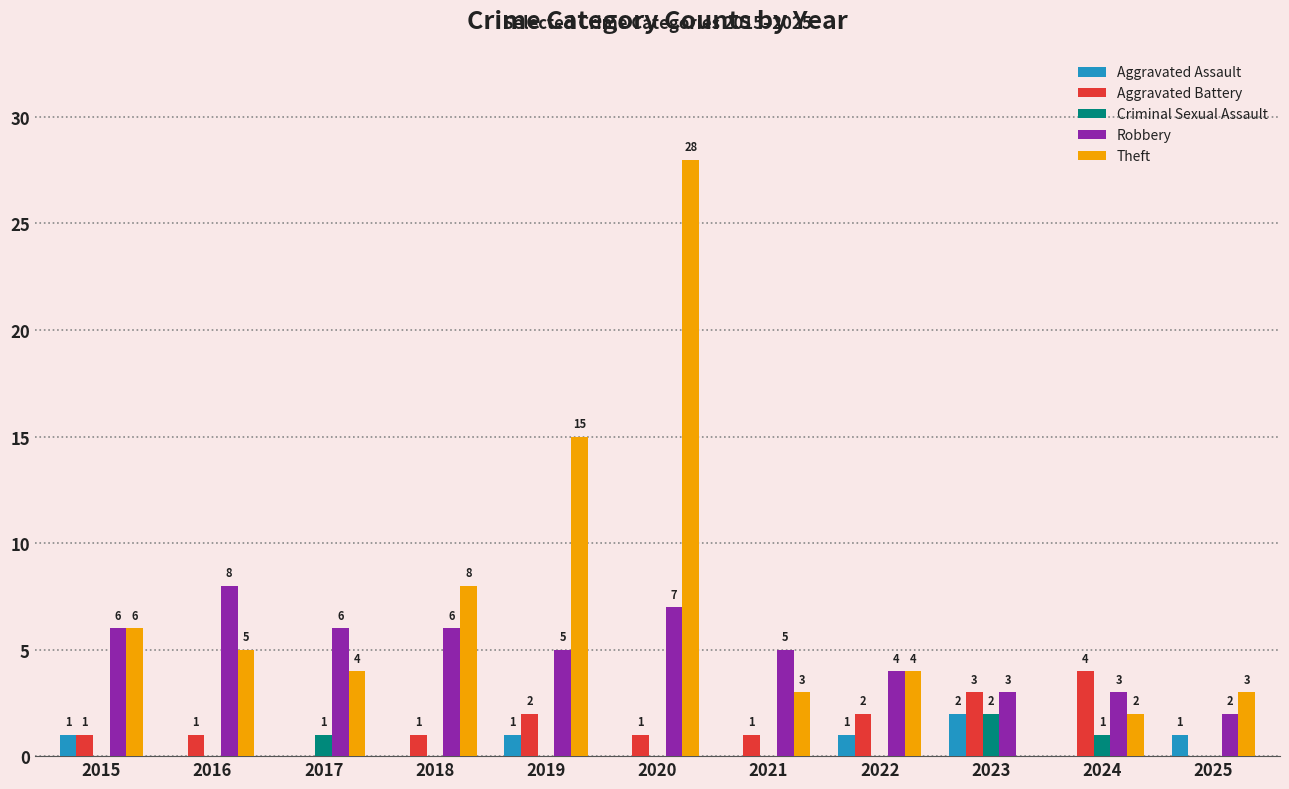

What is the total value across all series at 2023?

10